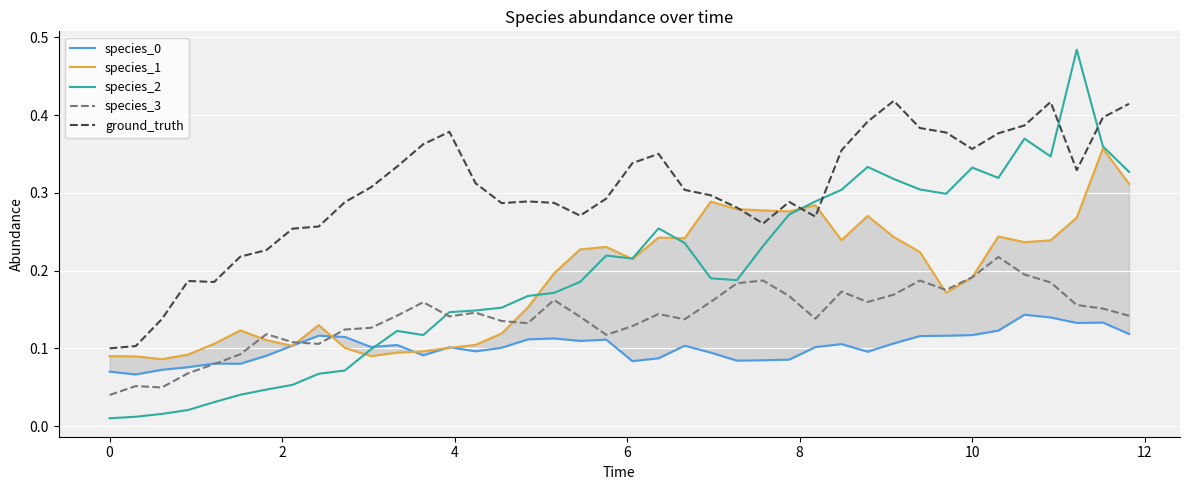

What value does the species_2 series have at 29?

0.3